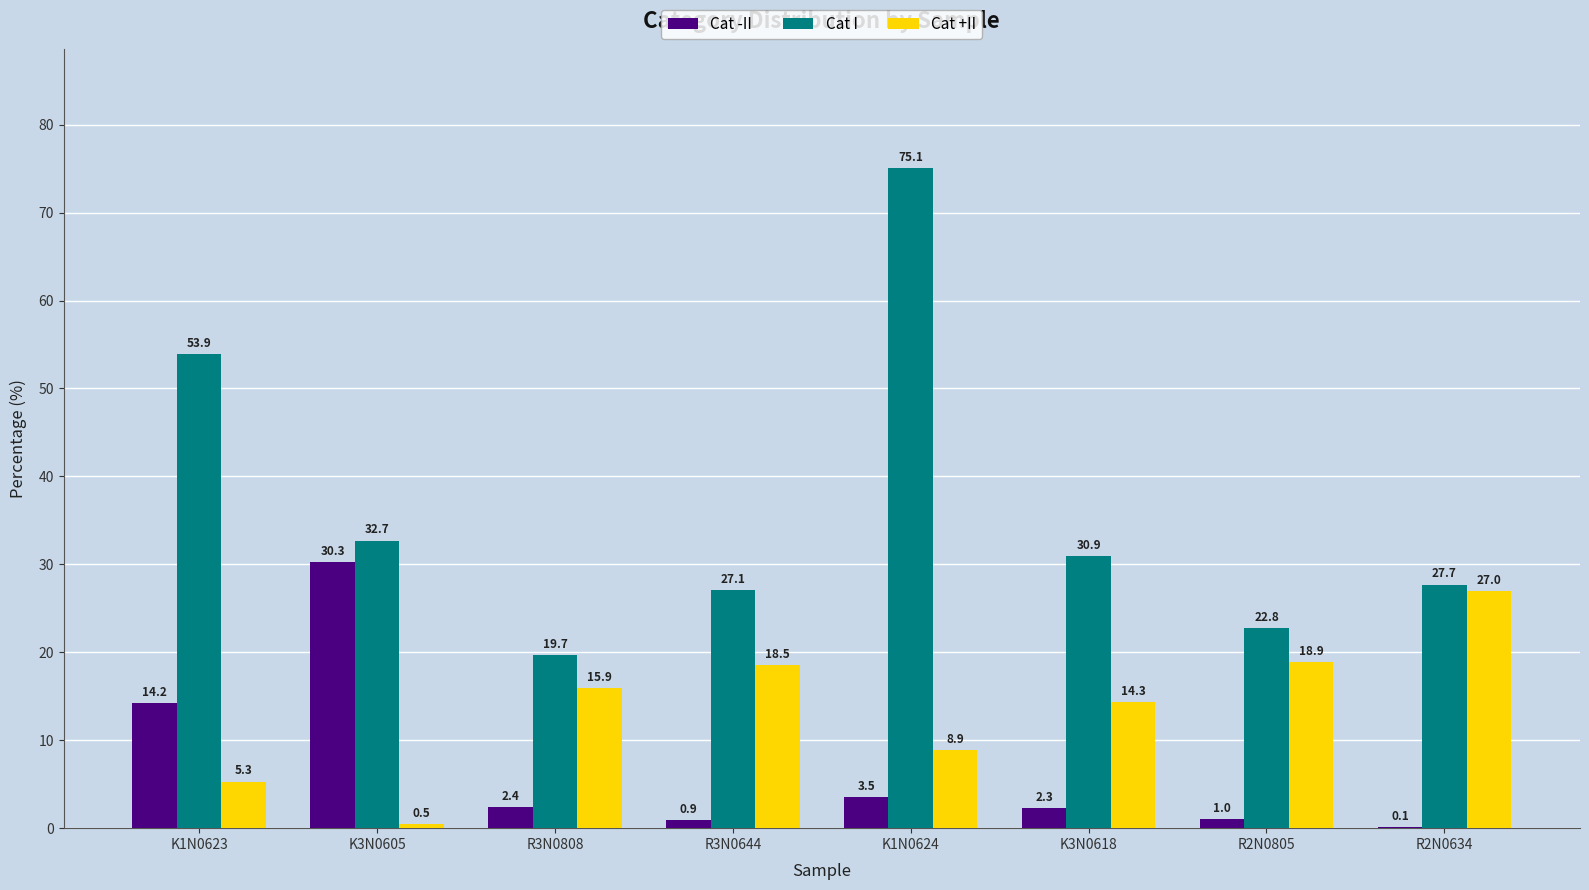

Is it true that Cat I equals 75.1 at K1N0624?

True